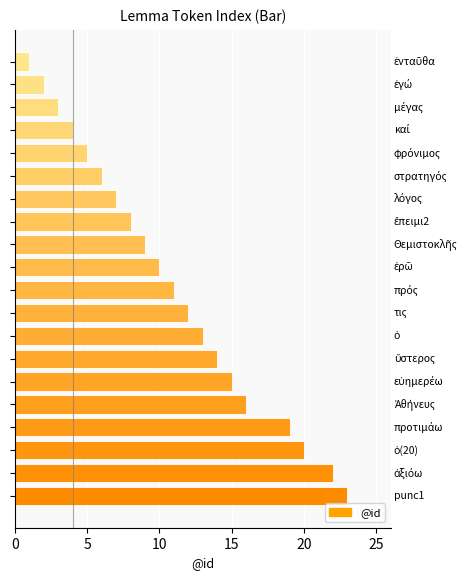

How many data points are less than 11?

10